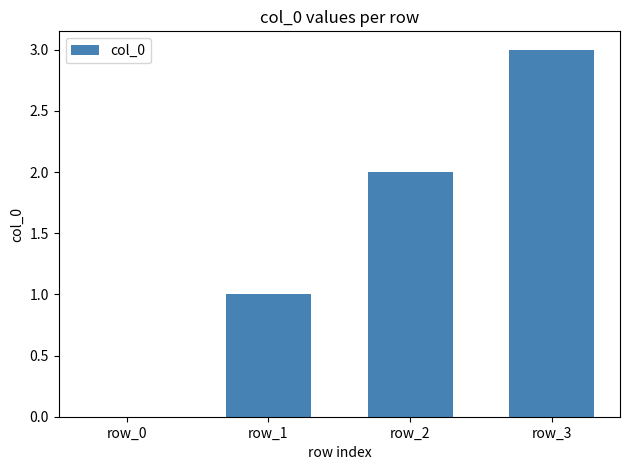

What is the change in value from row_2 to row_3?

+1